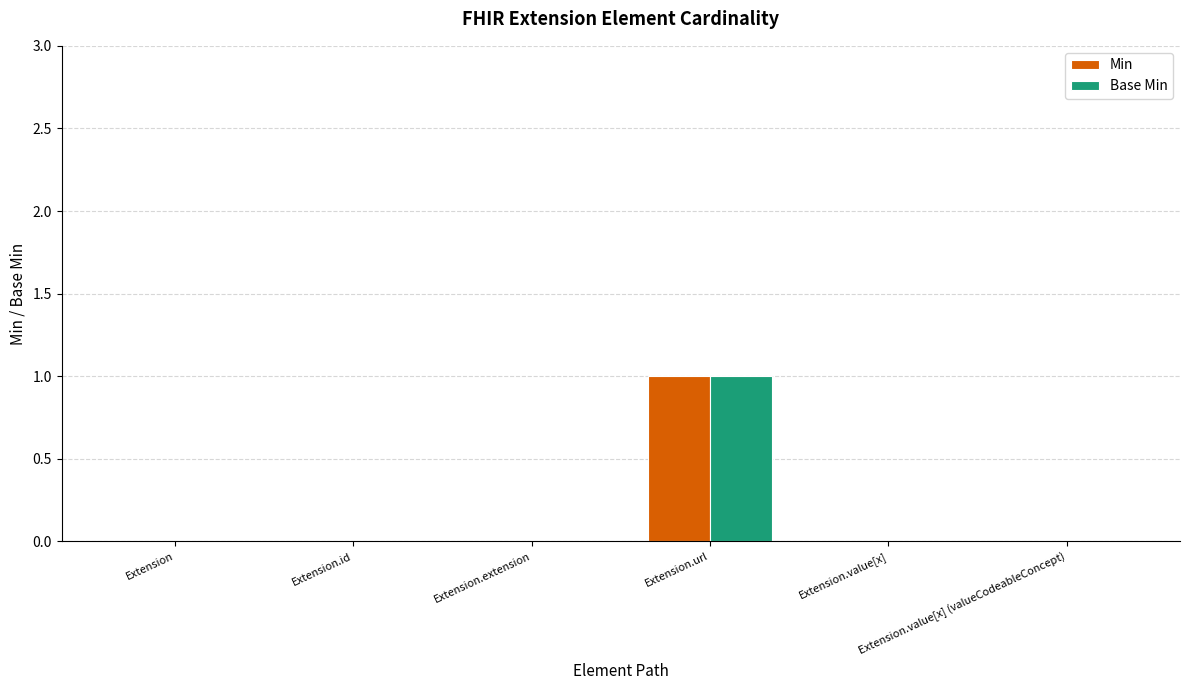

Reading left to right, transcribe all the data shown in this chart.

Min: 0	0	0	1	0	0
Base Min: 0	0	0	1	0	0